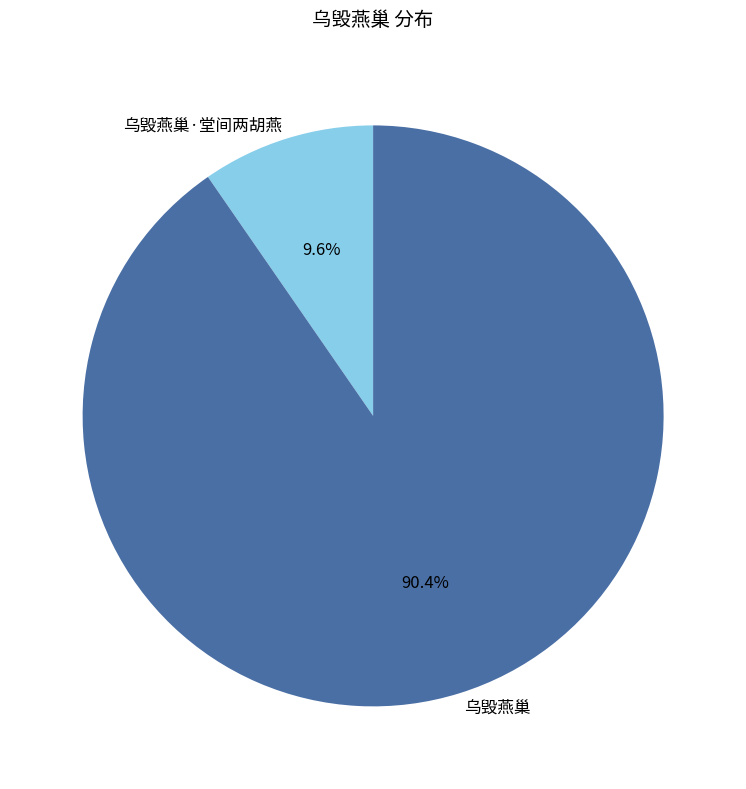

To the nearest percent, what percentage of the pie is 乌毁燕巢?

90%